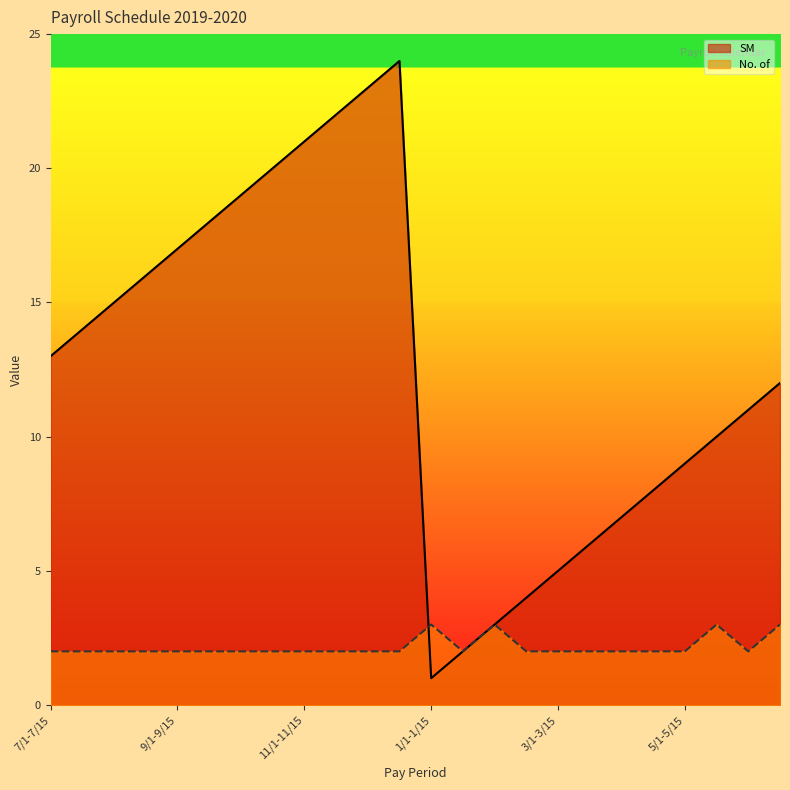

Which series has the largest range (max minus min)?

SM